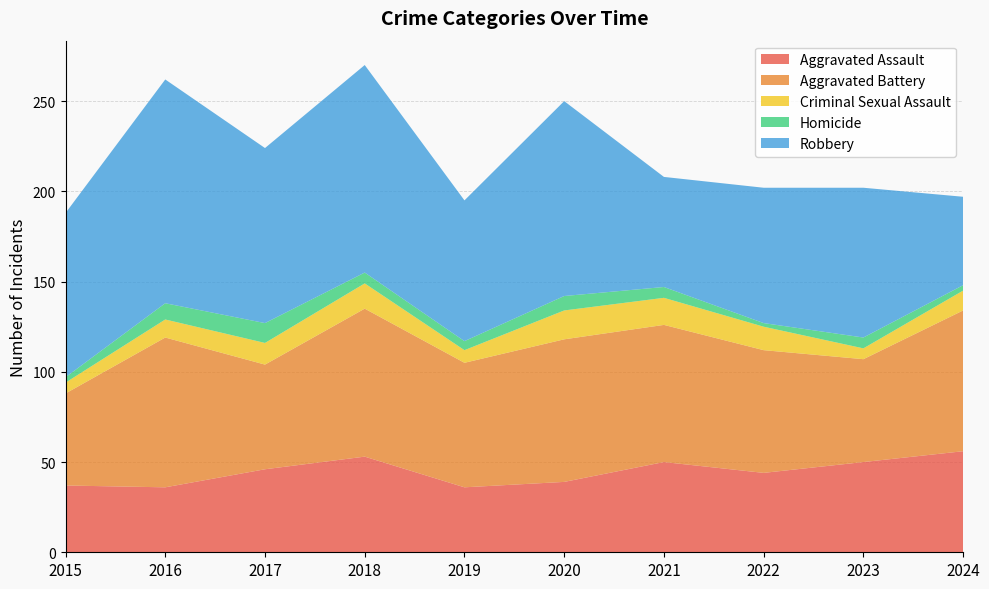

Reading left to right, transcribe all the data shown in this chart.

Aggravated Assault: 2015=37	2016=36	2017=46	2018=53	2019=36	2020=39	2021=50	2022=44	2023=50	2024=56
Aggravated Battery: 2015=51	2016=83	2017=58	2018=82	2019=69	2020=79	2021=76	2022=68	2023=57	2024=78
Criminal Sexual Assault: 2015=6	2016=10	2017=12	2018=14	2019=7	2020=16	2021=15	2022=13	2023=6	2024=11
Homicide: 2015=3	2016=9	2017=11	2018=6	2019=5	2020=8	2021=6	2022=2	2023=6	2024=3
Robbery: 2015=91	2016=124	2017=97	2018=115	2019=78	2020=108	2021=61	2022=75	2023=83	2024=49